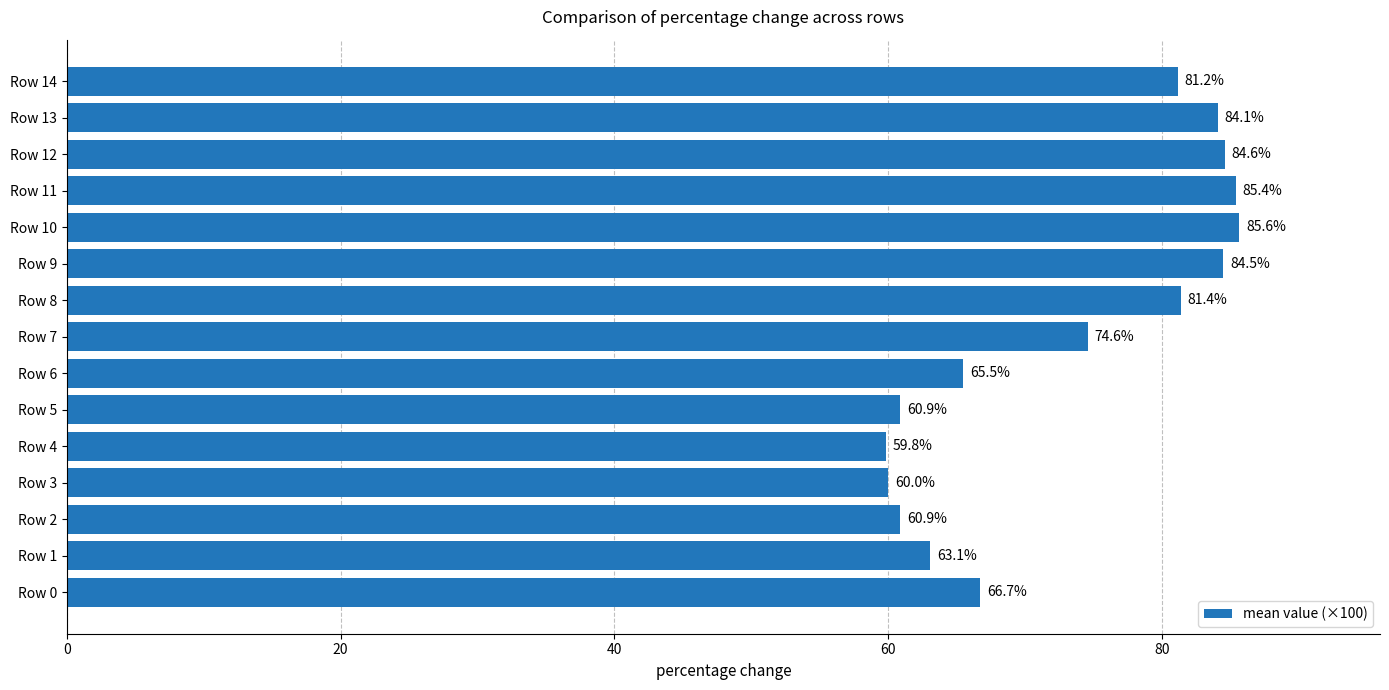

How many bars are there in total?

15